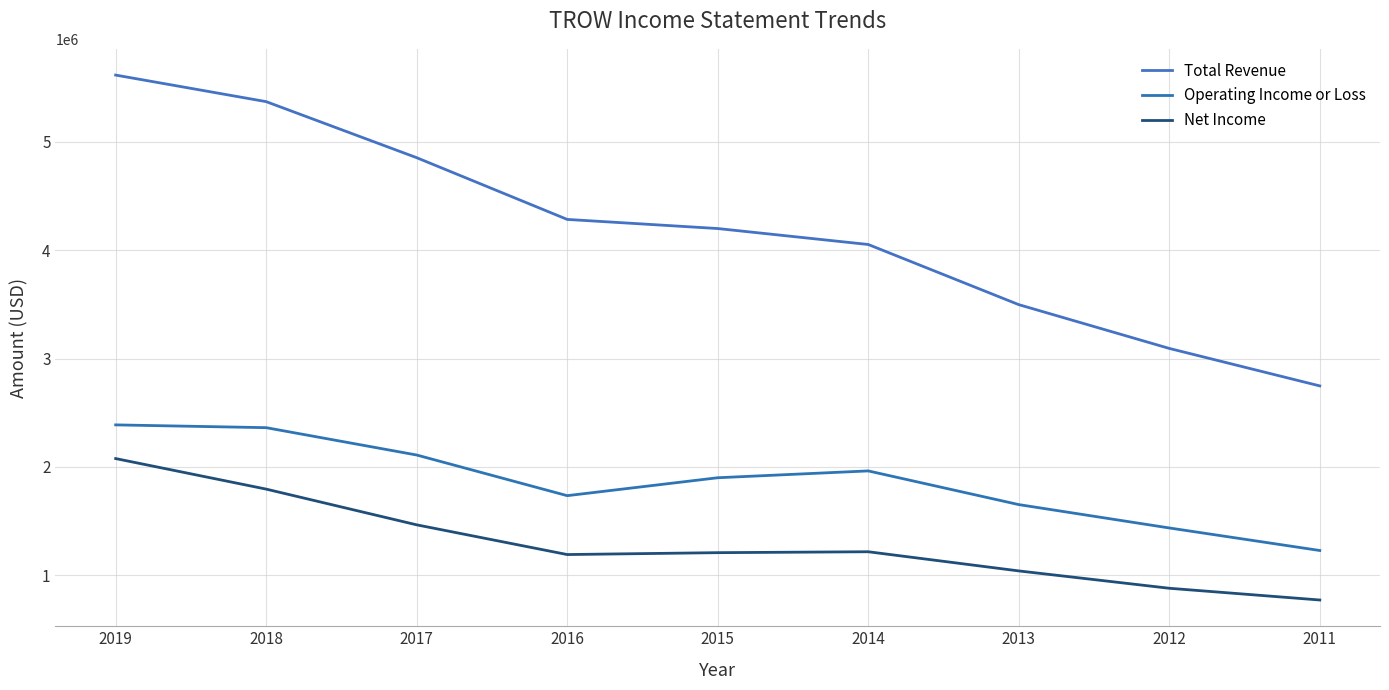

What is the sum of the Net Income values at 2013 and 2019?

3114400